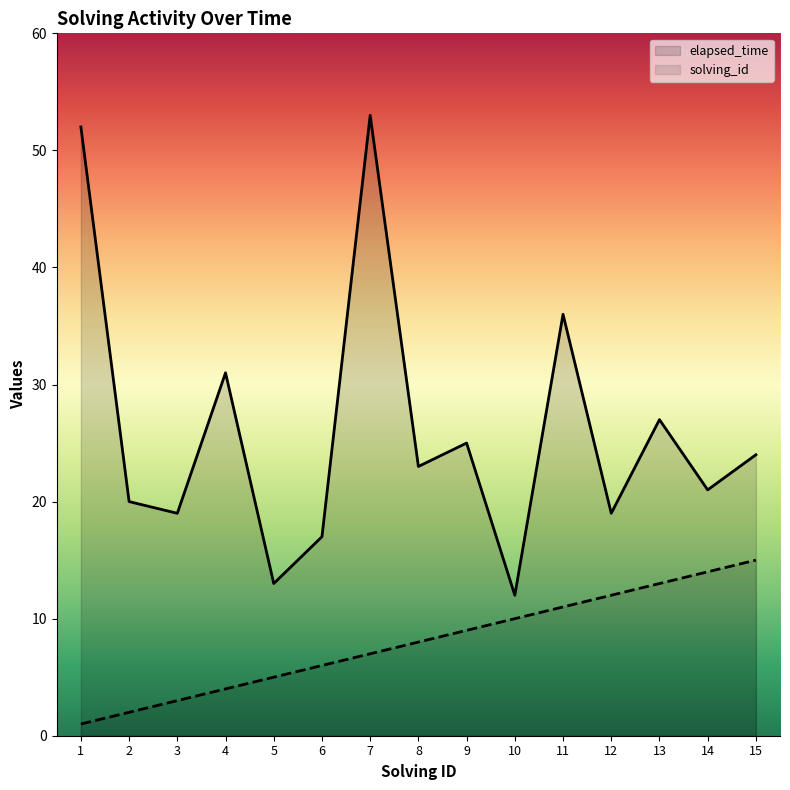

At which label does solving_id reach its minimum?

1